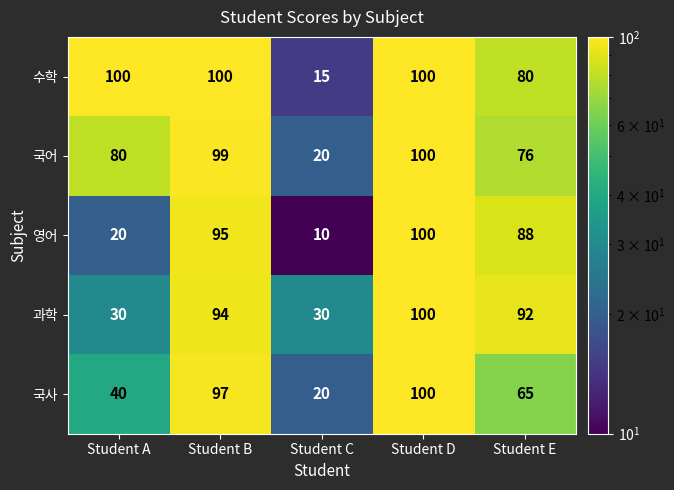

What is the sum of all 과학 values?

346